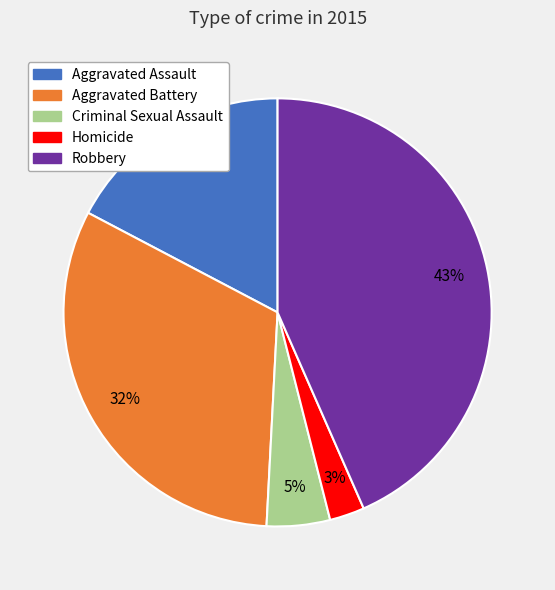

To the nearest percent, what is the combined percentage of Robbery and Aggravated Battery?

75%